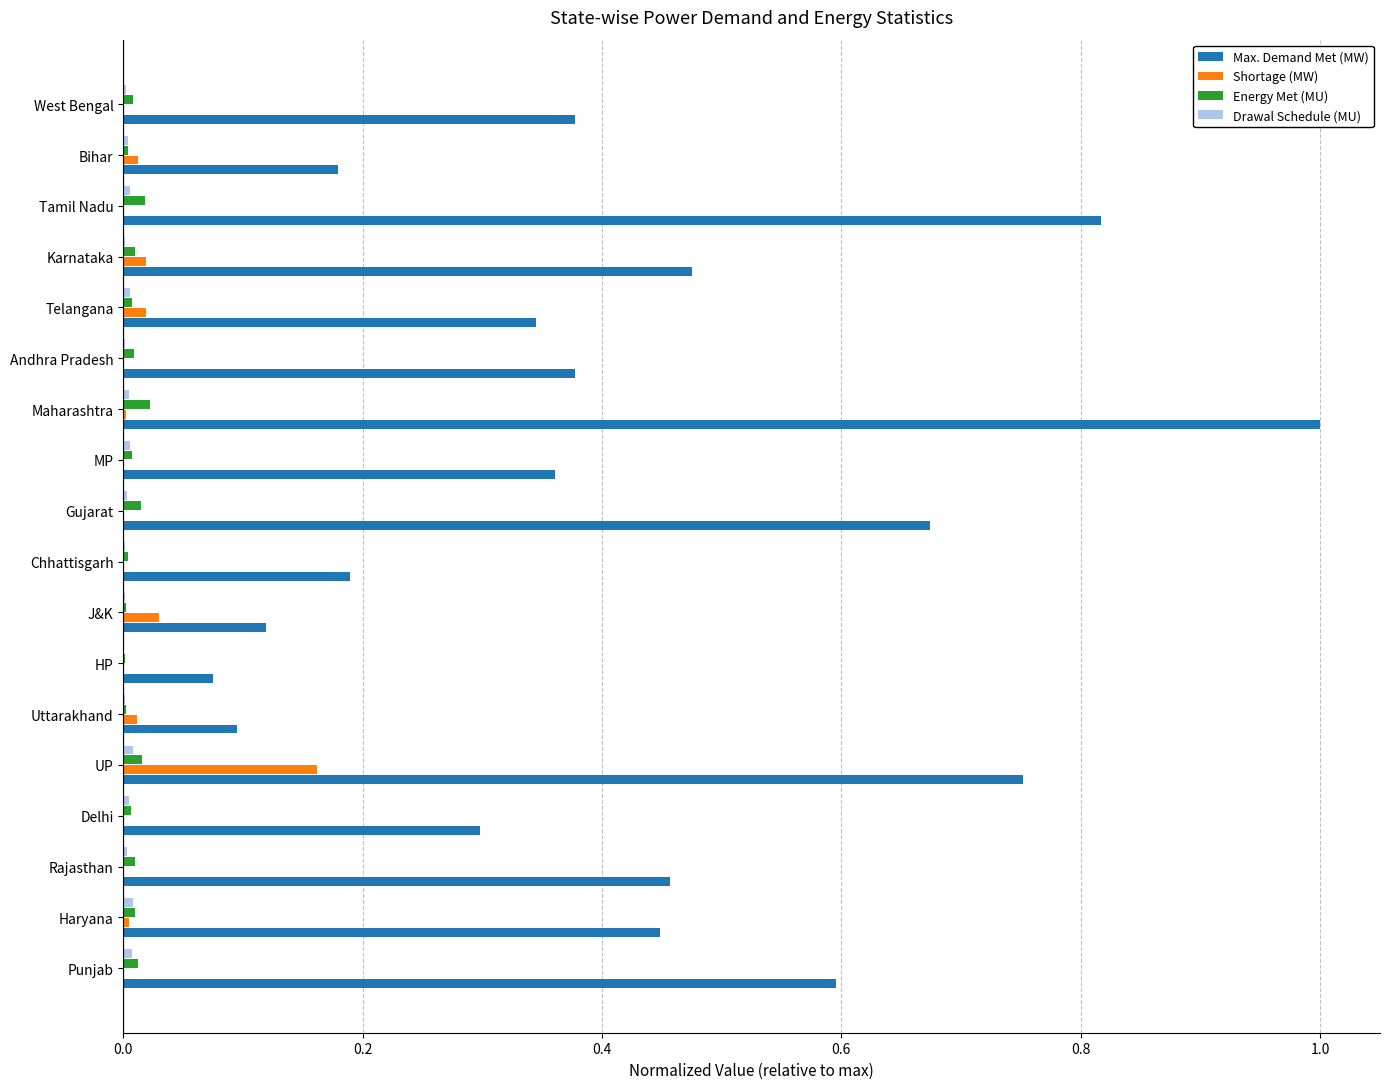

At which category is the sum across all series the highest?

Maharashtra